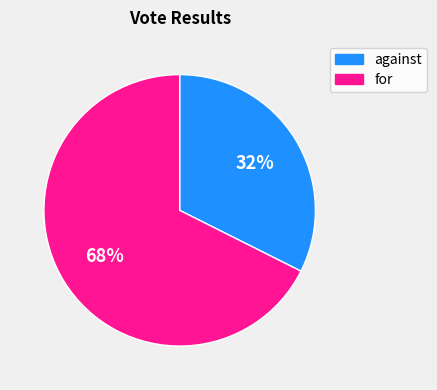

Which category accounts for the majority?

for